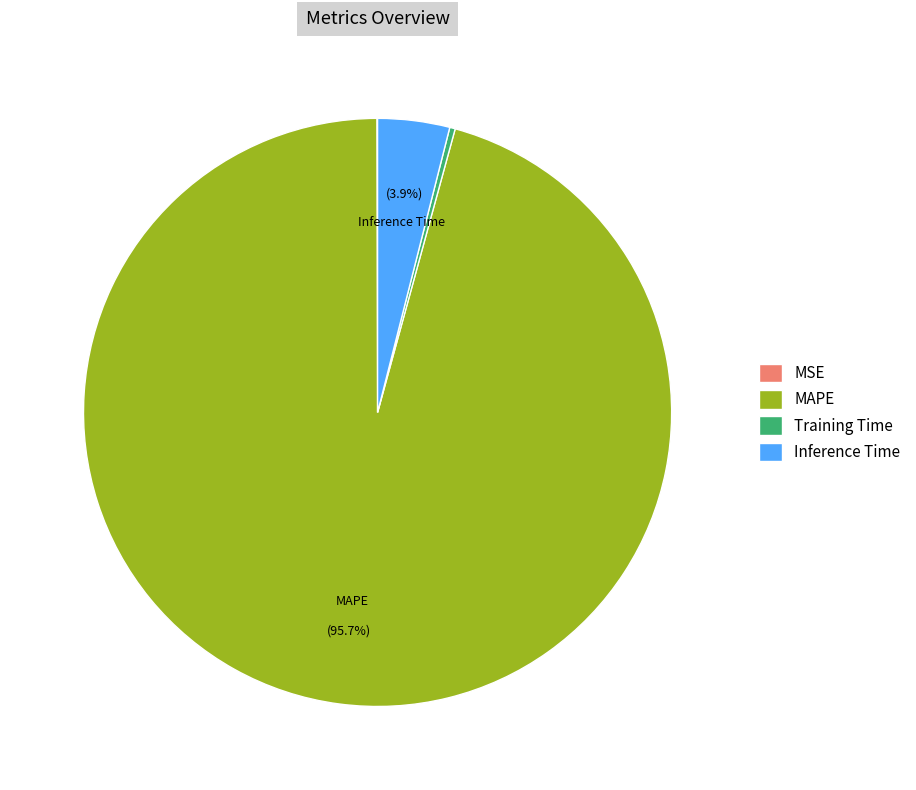

Is it true that Training Time is 0% of the pie?

True